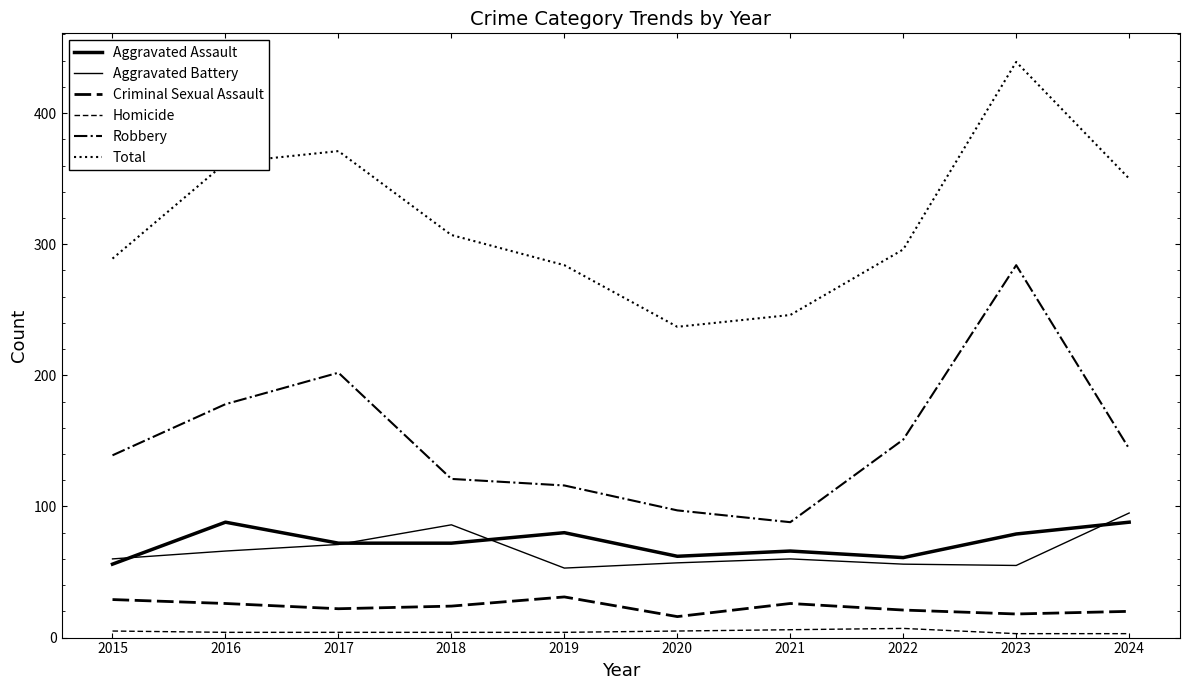

Rank the series at 2022 from lowest to highest value.

Homicide, Criminal Sexual Assault, Aggravated Battery, Aggravated Assault, Robbery, Total